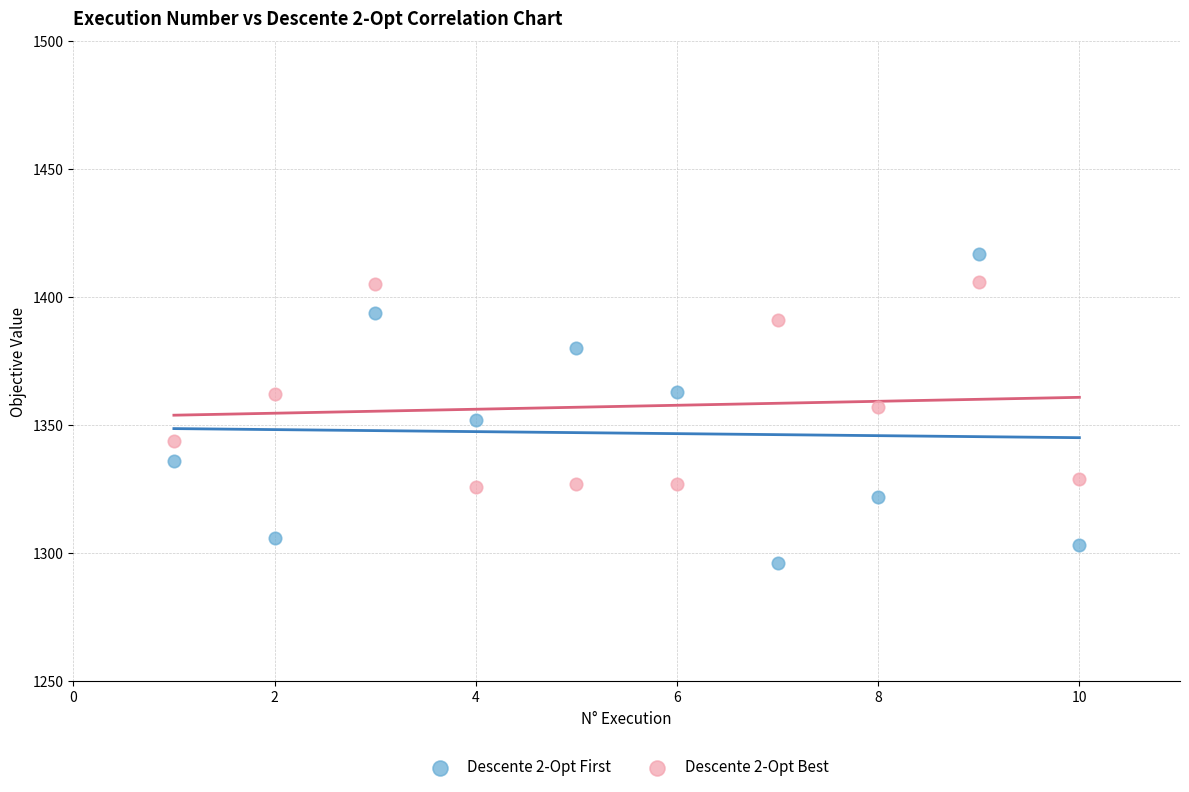

Which series has the largest Y range (max minus min)?

Descente 2-Opt First